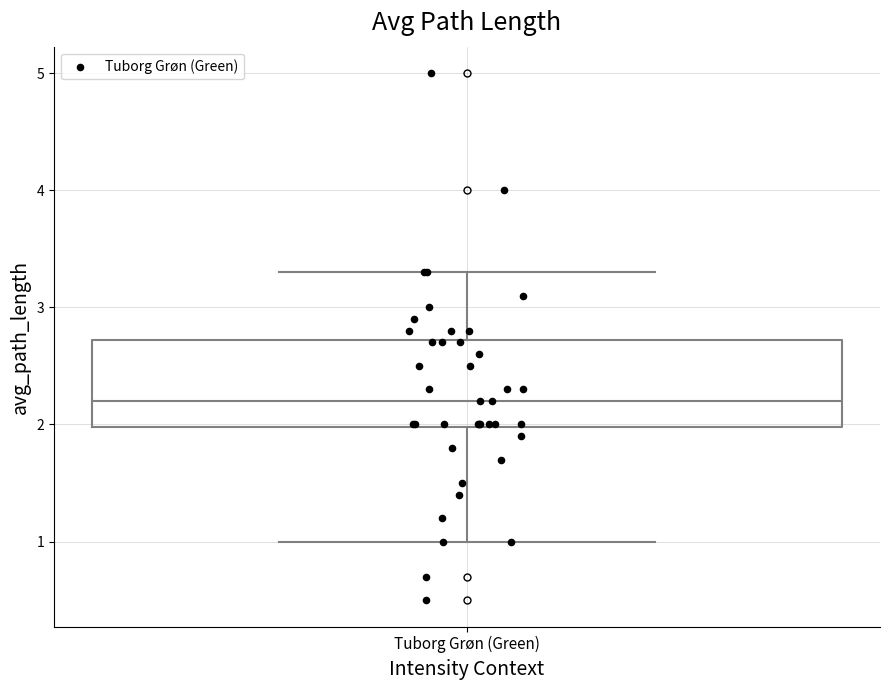

Where does the upper whisker of the box for Tuborg Grøn (Green) end on the y-axis? The values are not printed on the chart, so give them approximately, as read against the axis.

3.3